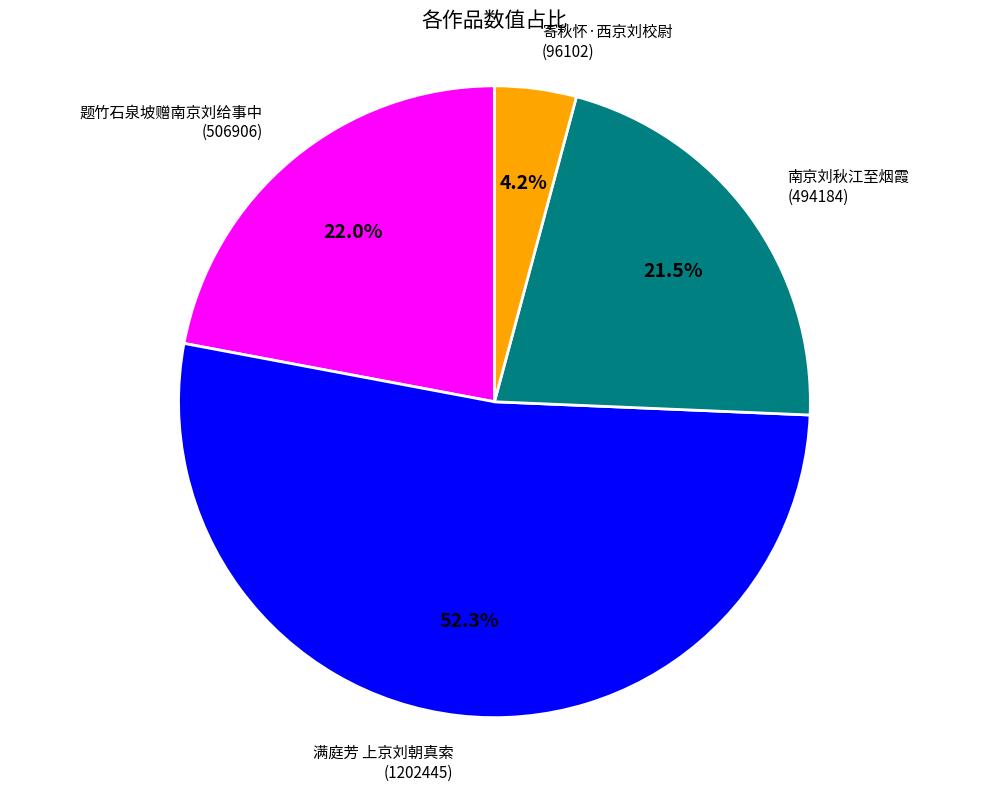

The 寄秋怀·西京刘校尉 slice represents 16% of the pie. True or false?

False